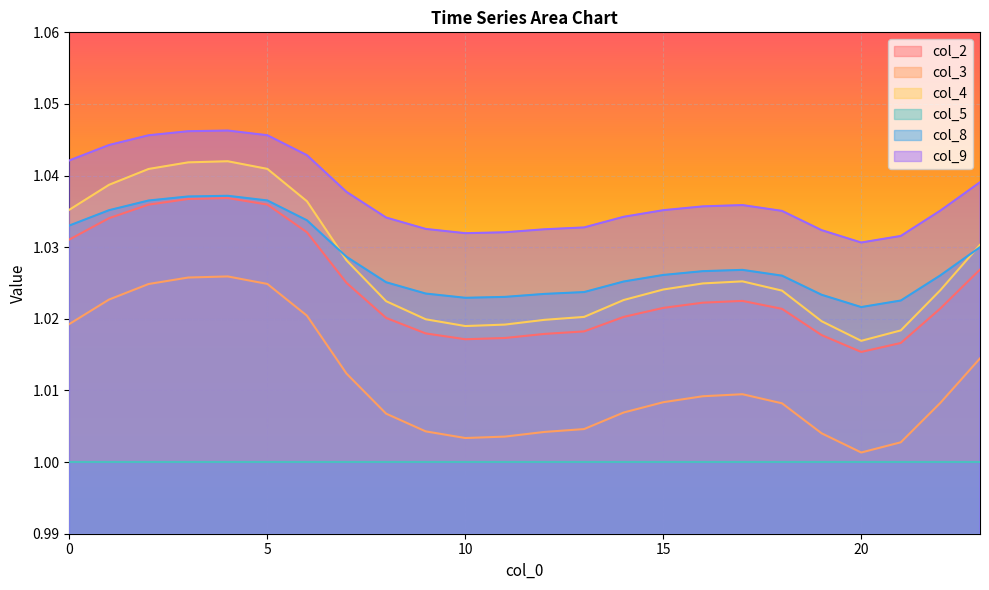

Where is the first local minimum for col_9?

10